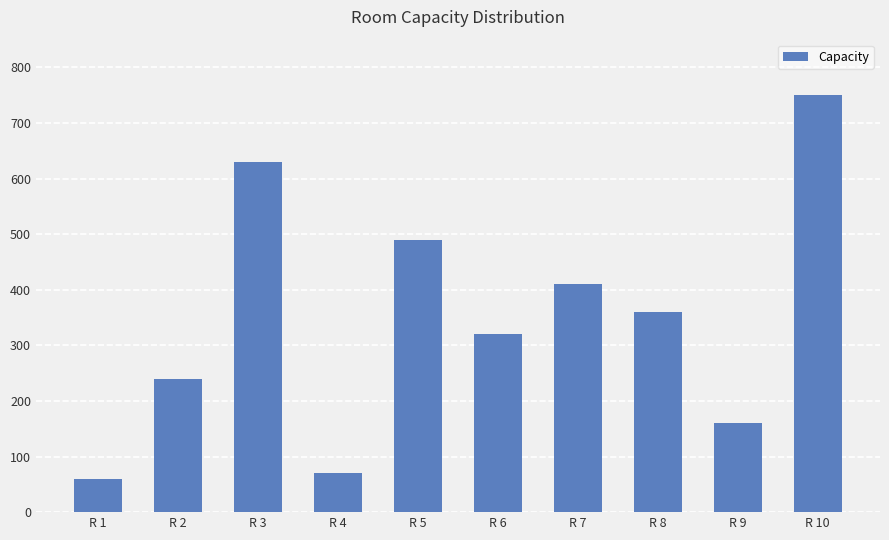

Reading left to right, list all the values displayed in this chart.

60	240	630	70	490	320	410	360	160	750